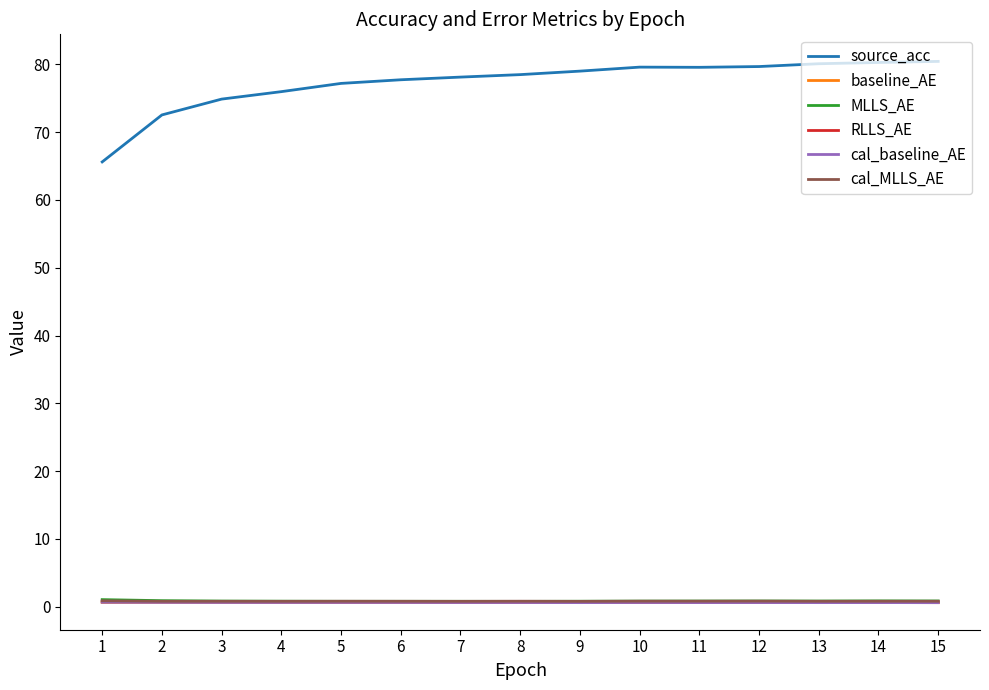

Is the value of source_acc at 12 greater than the value of RLLS_AE at 3?

Yes